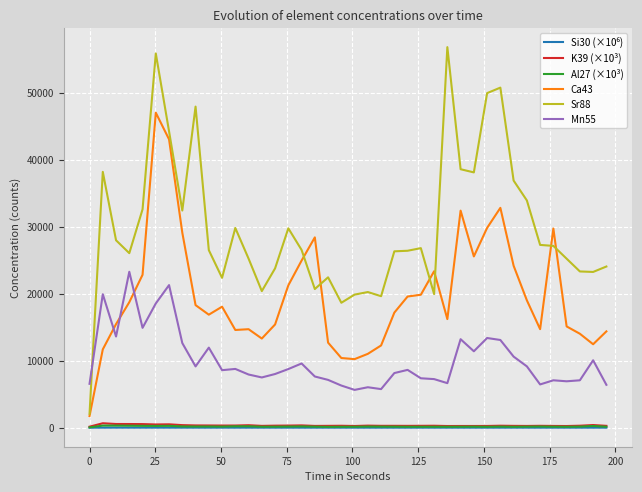

True or false: Ca43 and Al27 (×10³) intersect in this chart.

False